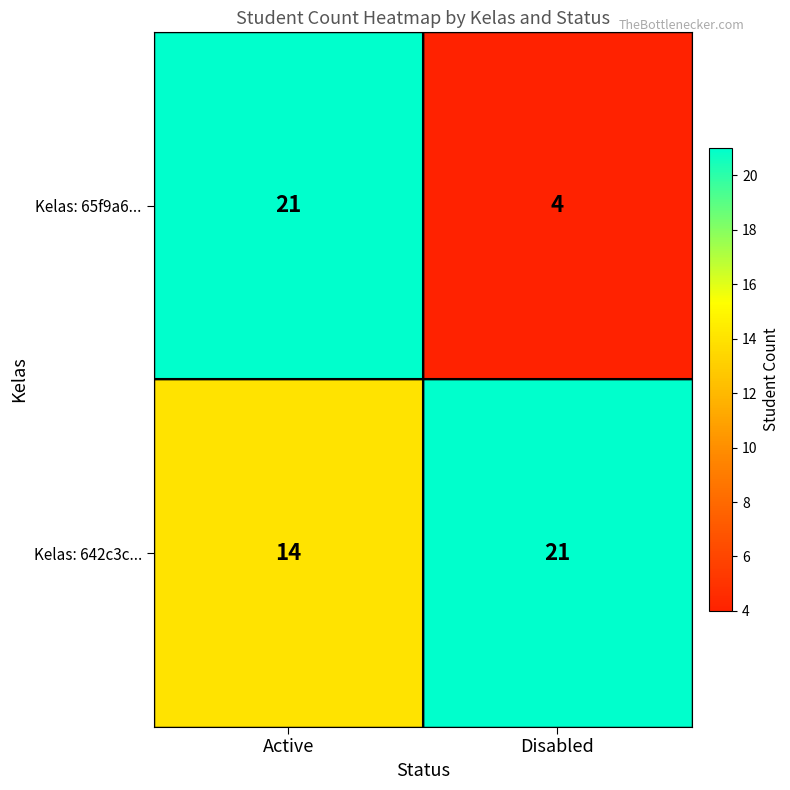

List the labels in order of Kelas: 642c3c... value, largest first.

Disabled, Active